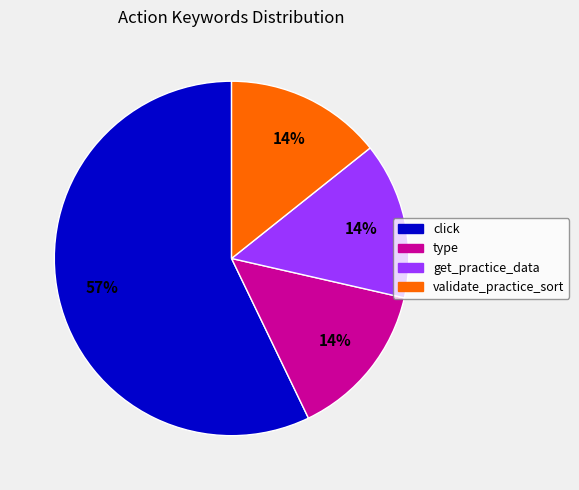

What is the ratio of the value at type to the value at get_practice_data?

1.0